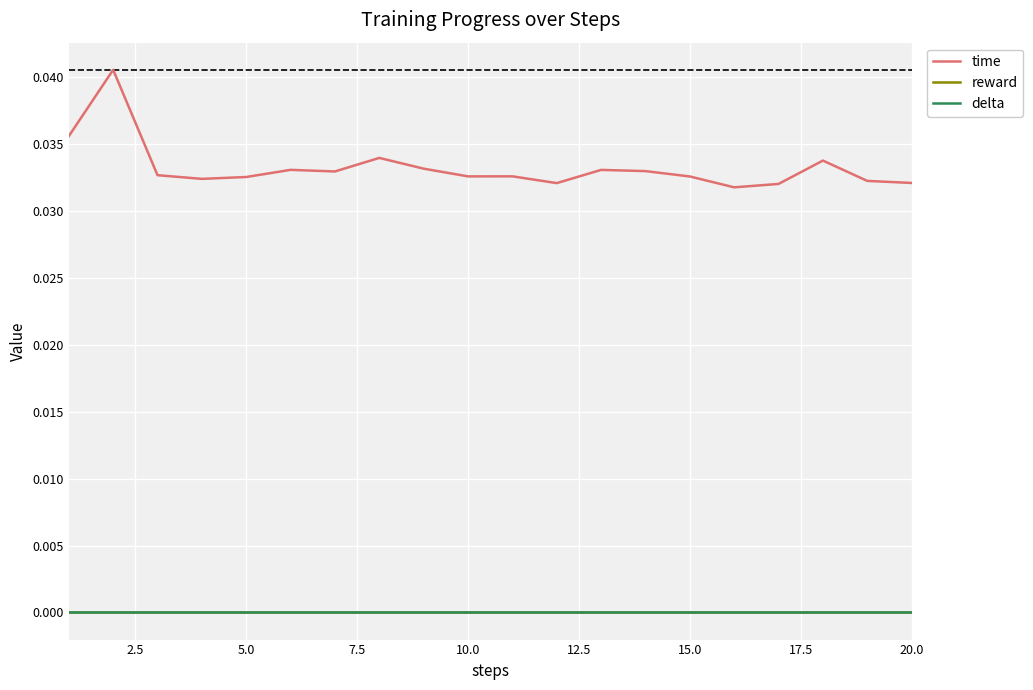

Does the chart have visible grid lines?

Yes